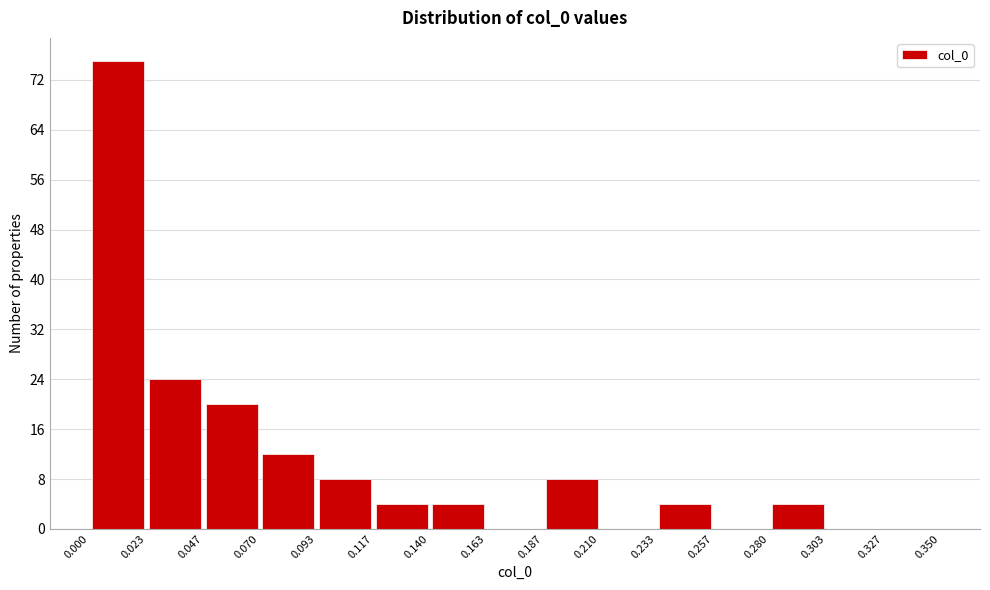

Reading left to right, list every bar in this chart as the range it spans on the x-axis followed by its height. The values are not printed on the chart, so give them approximately, as read against the axis.

0.000 to 0.023: 75
0.023 to 0.047: 24
0.047 to 0.070: 20
0.070 to 0.093: 12
0.093 to 0.117: 8
0.117 to 0.140: 4
0.140 to 0.163: 4
0.163 to 0.187: 0
0.187 to 0.210: 8
0.210 to 0.233: 0
0.233 to 0.257: 4
0.257 to 0.280: 0
0.280 to 0.303: 4
0.303 to 0.327: 0
0.327 to 0.350: 0